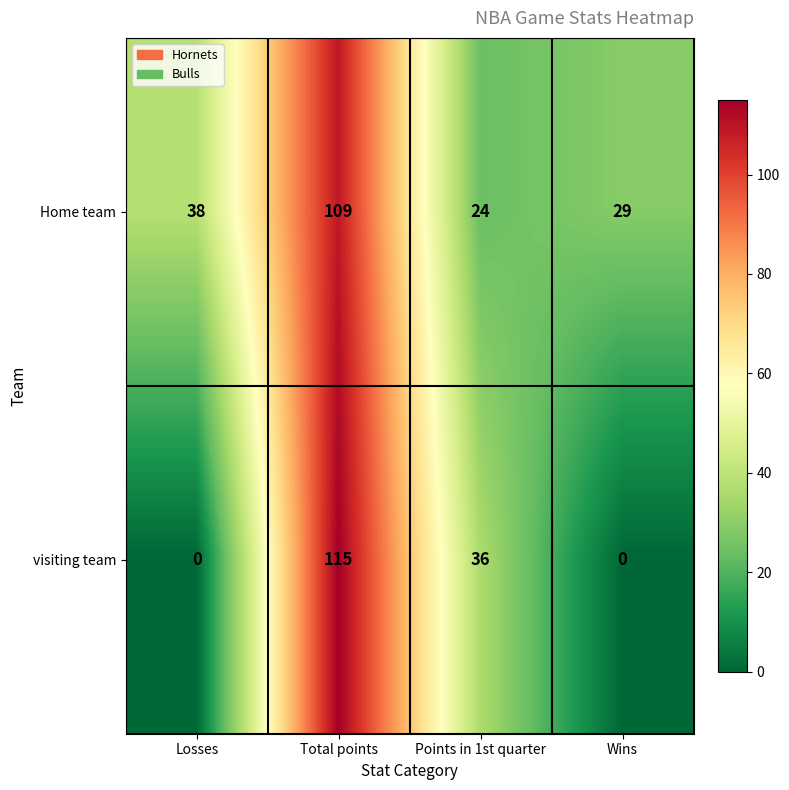

Where does the visiting team series first go above 36?

Total points